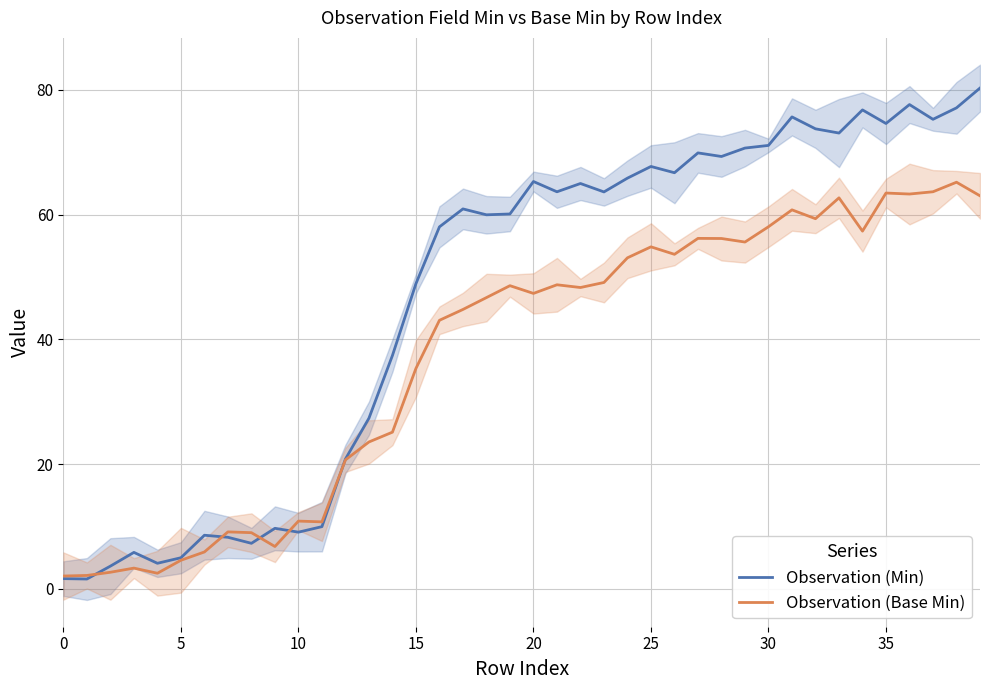

Where is Observation (Base Min) nearest to the value 33?

15